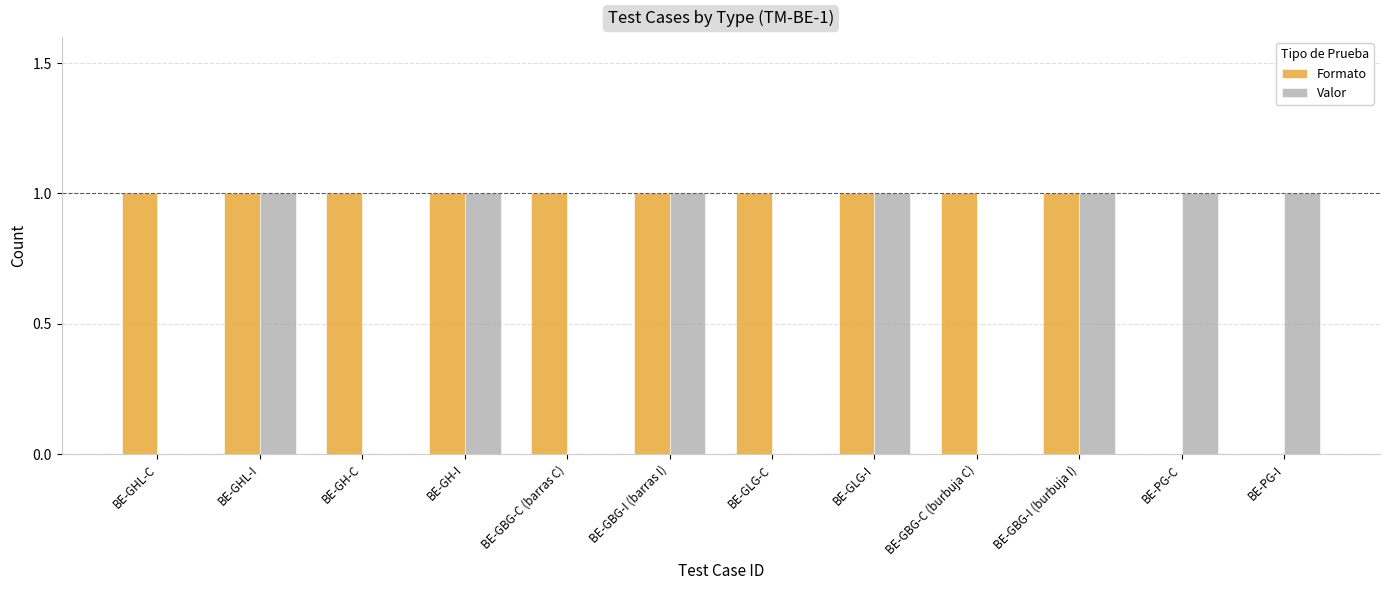

The value of Formato at BE-GHL-C is 1. True or false?

True